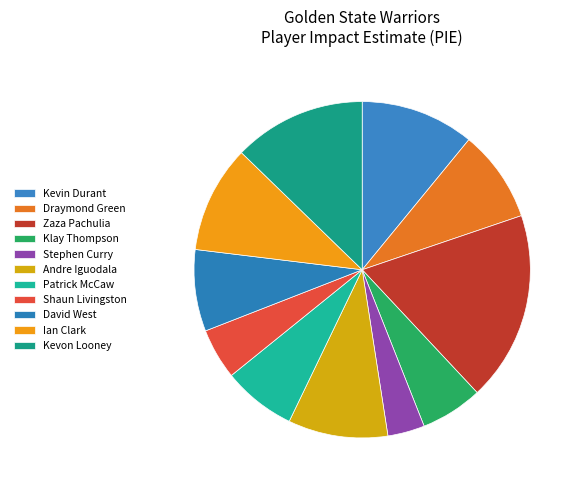

True or false: Andre Iguodala accounts for 10% of the total.

True